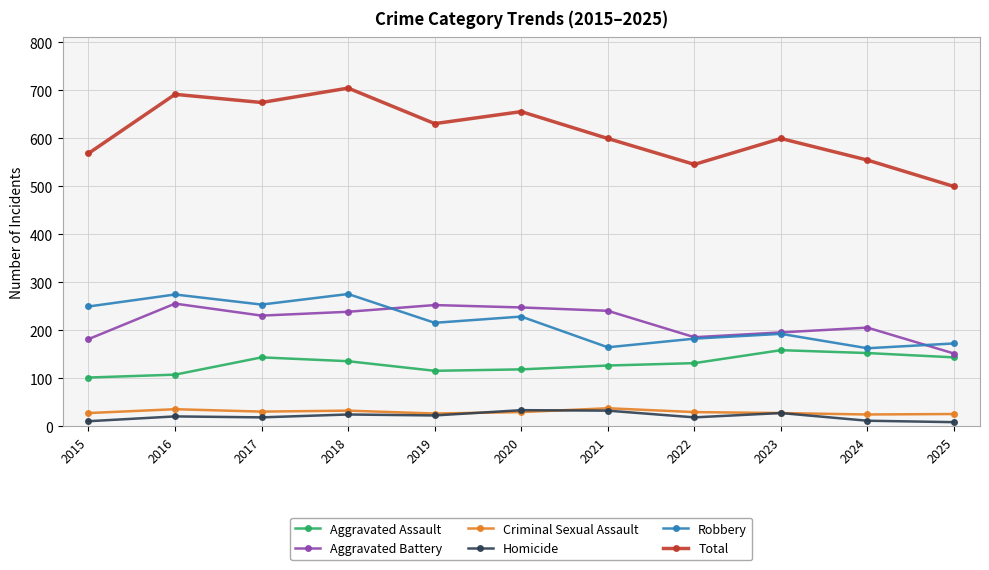

At which category does Total reach its first local valley?

2017